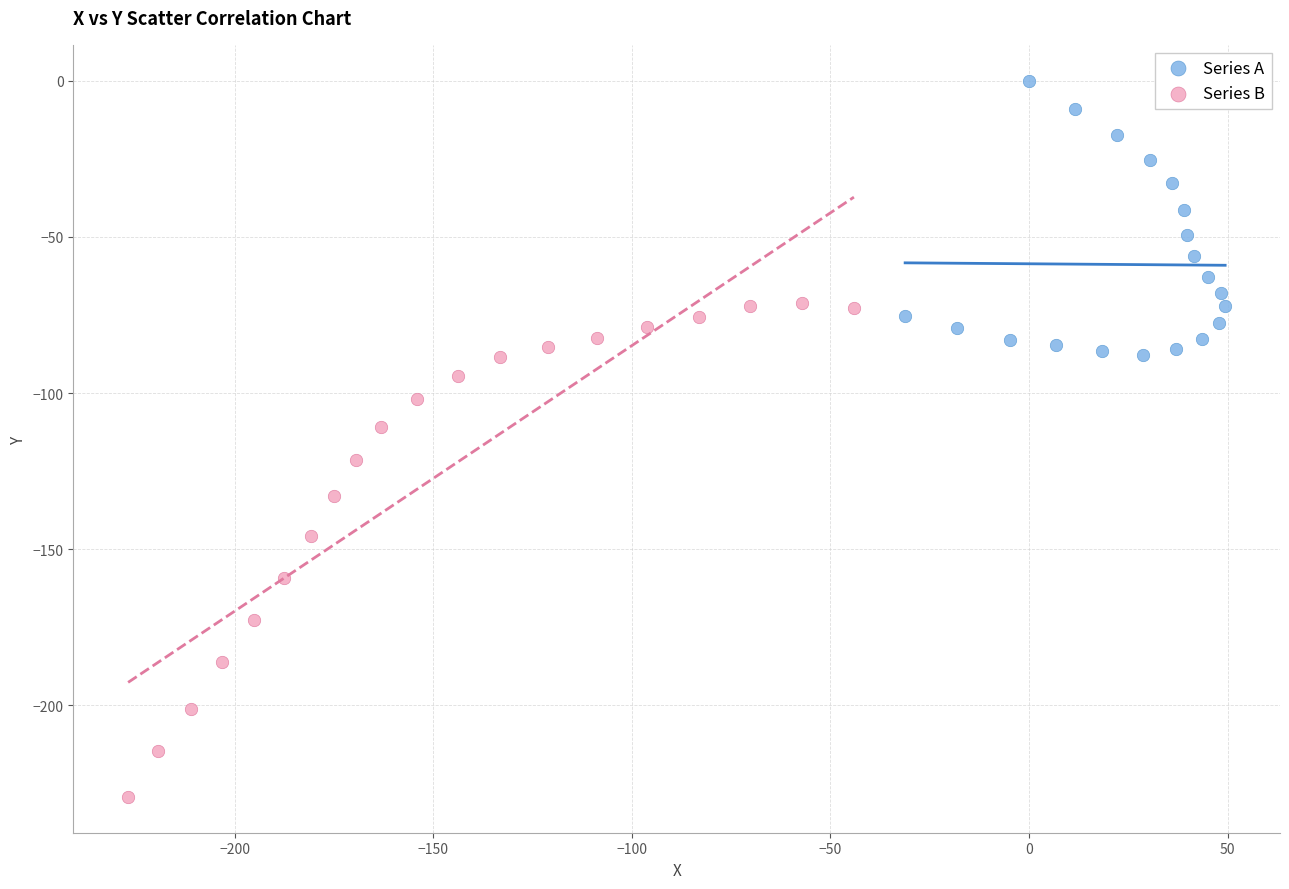

Which series contains the highest Y value?

Series A